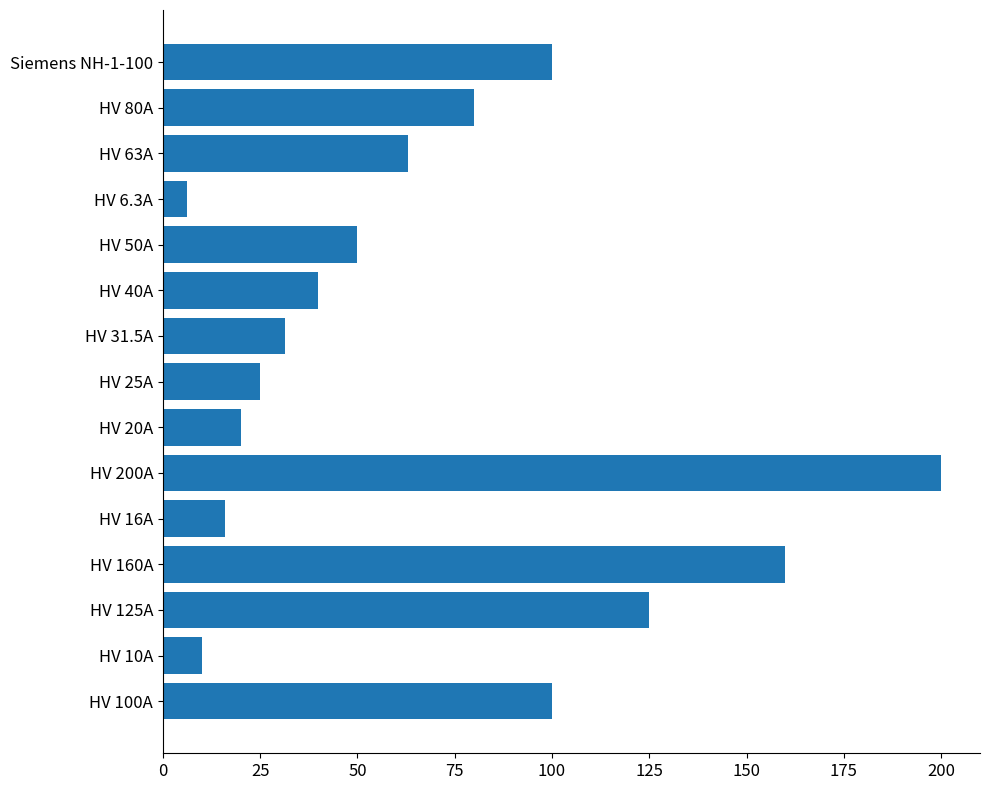

Approximately how many times larger is the value at HV 63A compared to HV 200A?

0.3